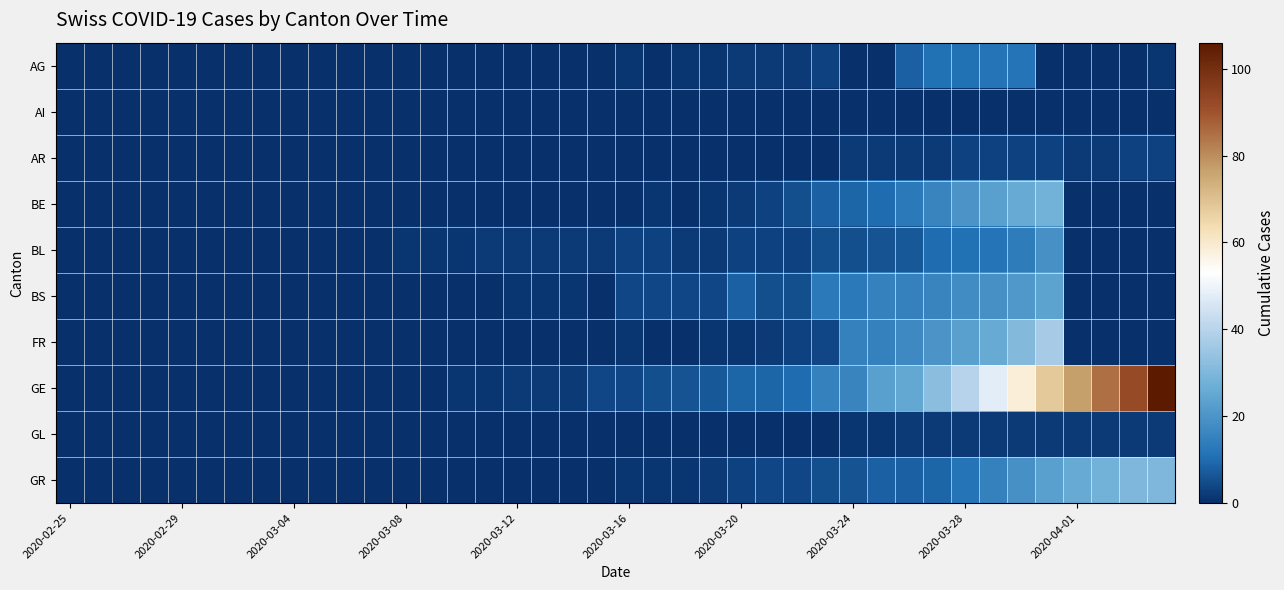

What is the maximum value shown in the chart?

106